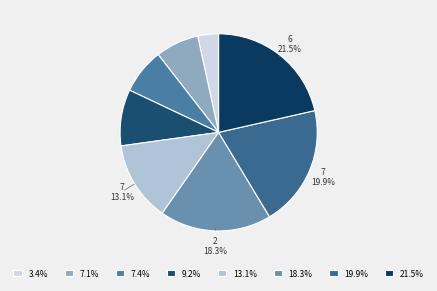

Count the number of slices in the pie.

8